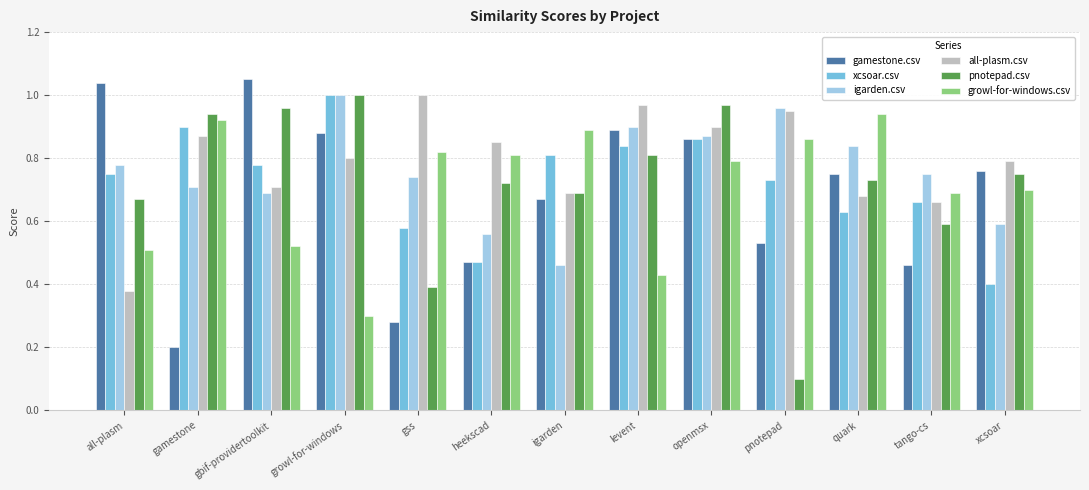

Which series changed the most between gbif-providertoolkit and gss?

gamestone.csv